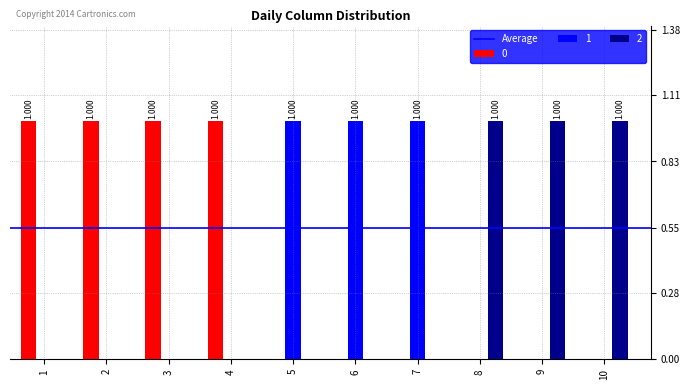

Reading left to right, extract all data points from this chart.

0: 1	1	1	1	0	0	0	0	0	0
1: 0	0	0	0	1	1	1	0	0	0
2: 0	0	0	0	0	0	0	1	1	1